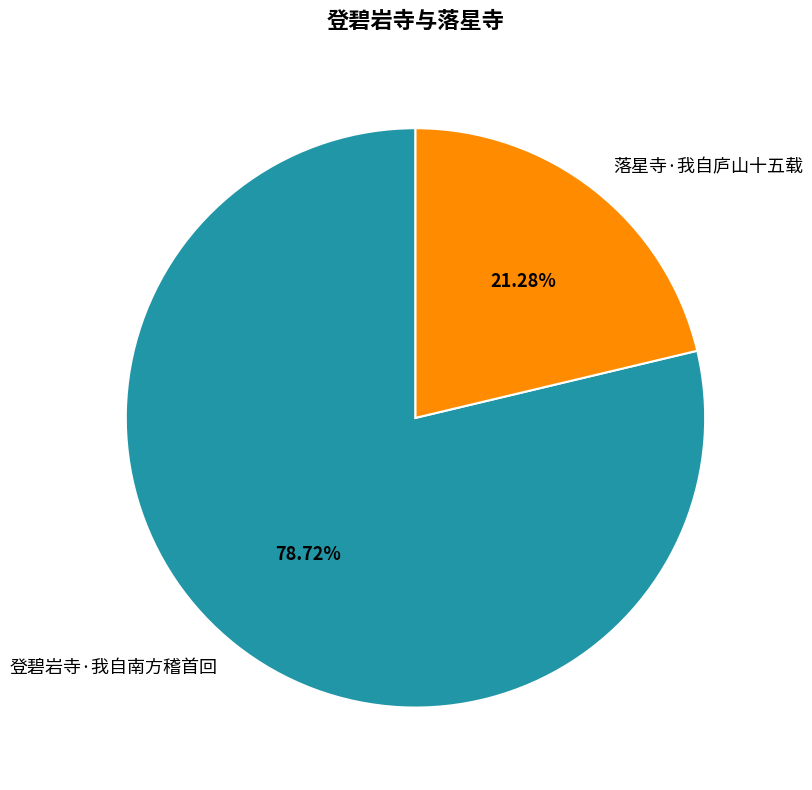

What is the ratio of the value at 登碧岩寺·我自南方稽首回 to the value at 落星寺·我自庐山十五载?

3.7